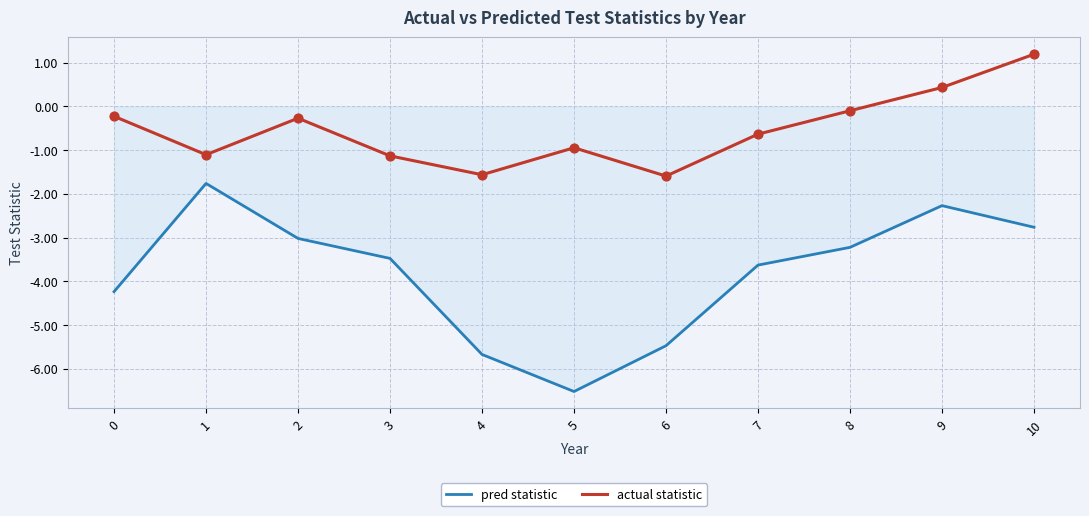

Between 6 and 8, which series saw the biggest shift?

pred statistic